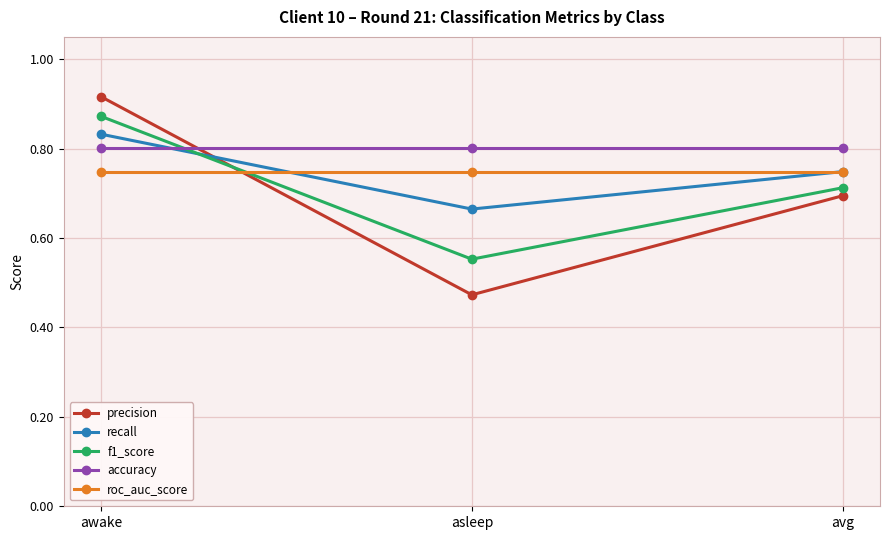

Is this an area chart (filled region under the line)?

No